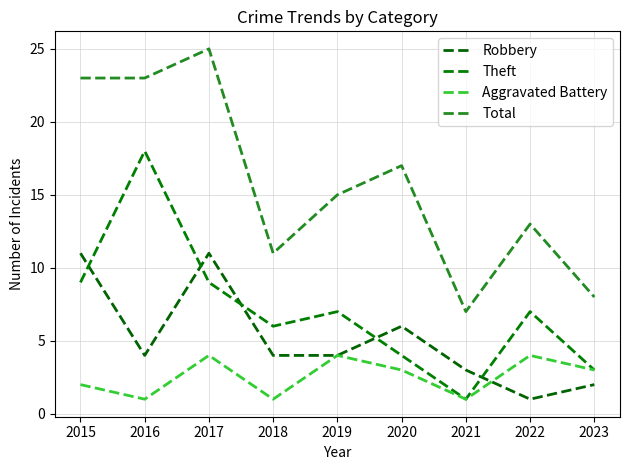

The Theft series shows 2 at 2018. True or false?

False